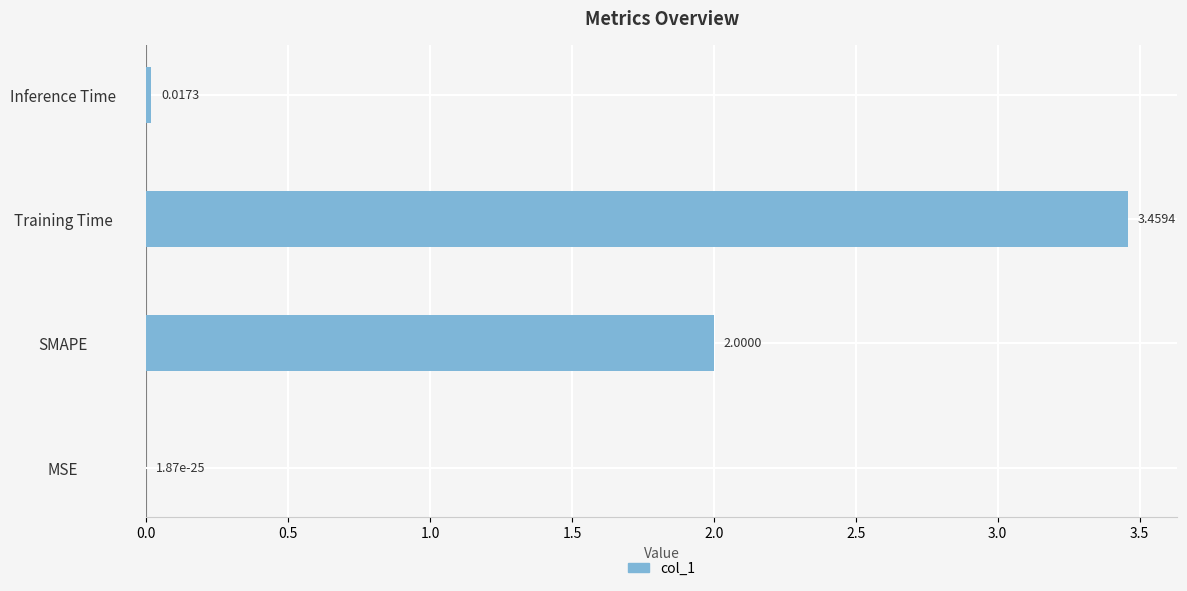

At which label is the value closest to 1?

Inference Time